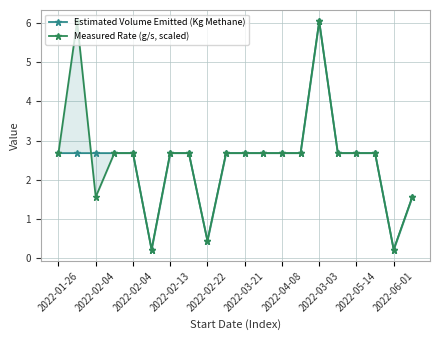

Which series has the widest spread of values?

Estimated Volume Emitted (Kg Methane)